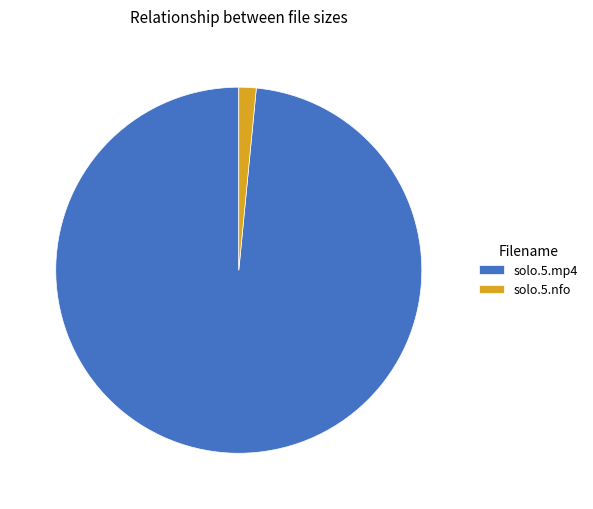

How many segments does this pie chart have?

2